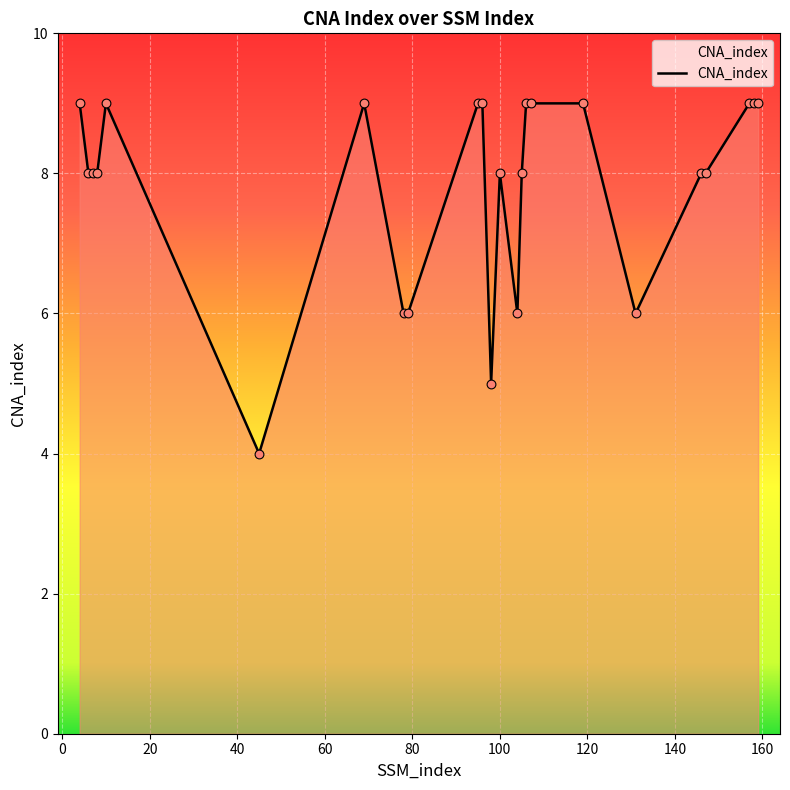

What is the smallest value displayed?

4